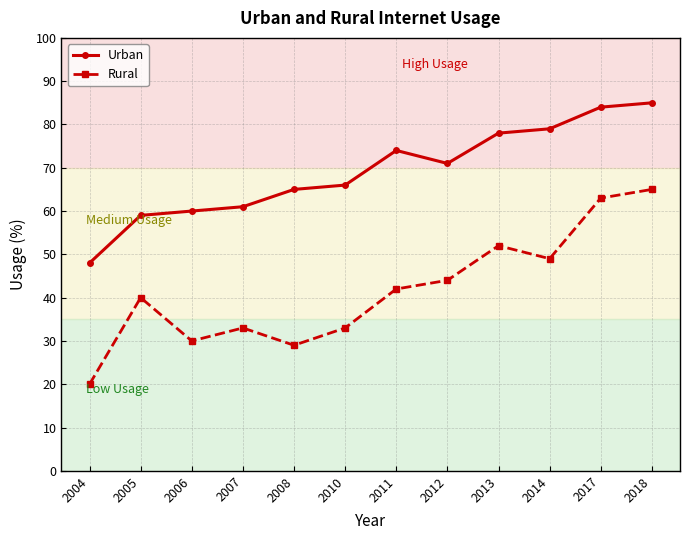

Is this an area chart (filled region under the line)?

No